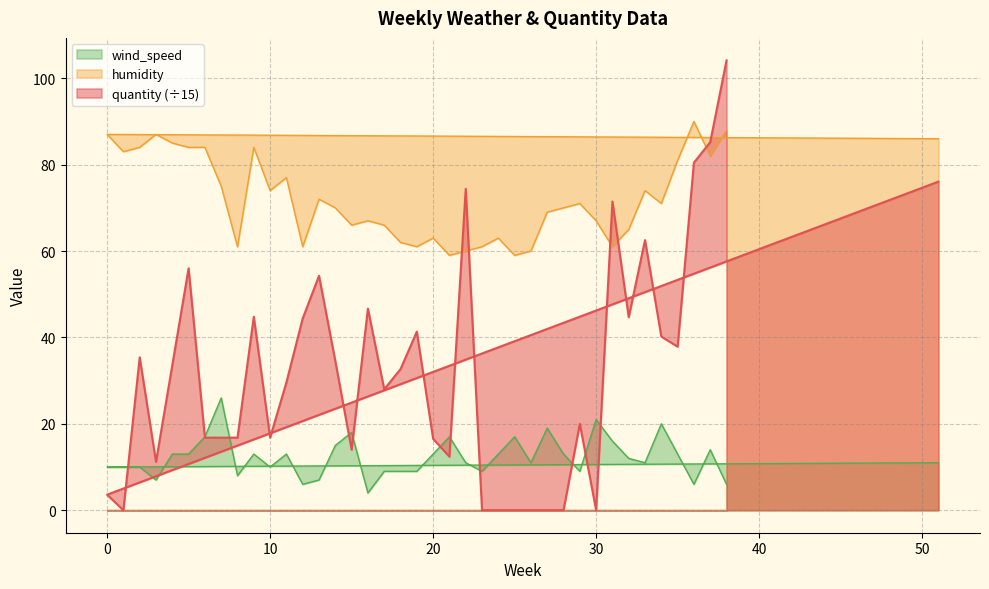

List the labels in order of wind_speed value, largest first.

7, 30, 34, 27, 15, 6, 21, 25, 31, 14, 37, 4, 5, 9, 11, 20, 24, 28, 35, 32, 51, 22, 26, 33, 0, 1, 2, 10, 17, 18, 19, 23, 29, 8, 3, 13, 12, 36, 38, 16